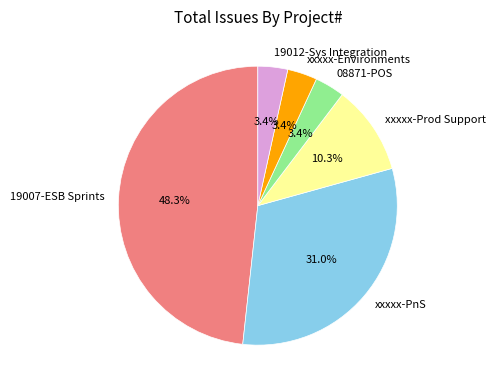

Is 19007-ESB Sprints the majority of the pie?

No